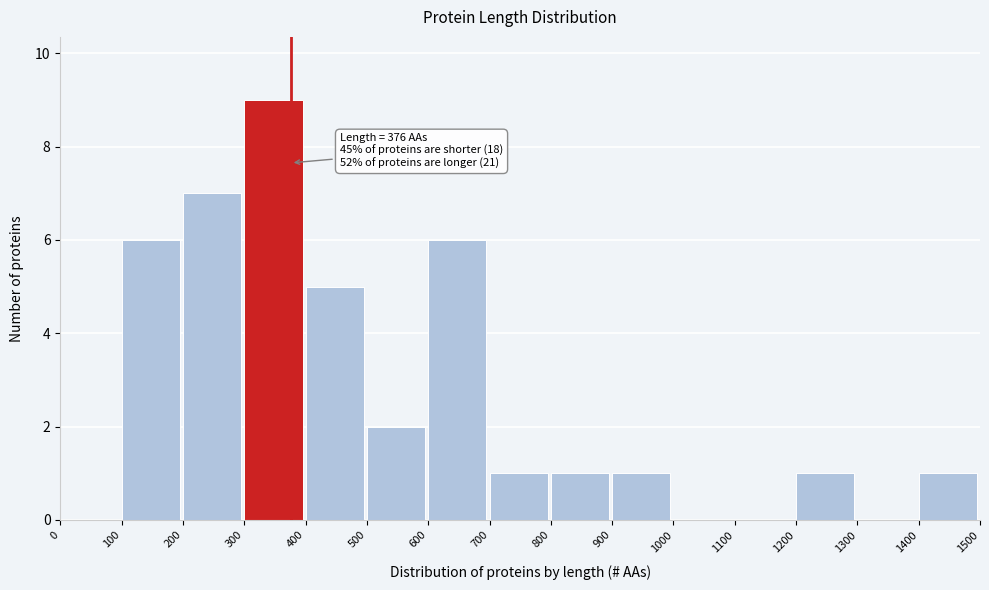

Which range on the x-axis has the tallest bar?

300 to 400